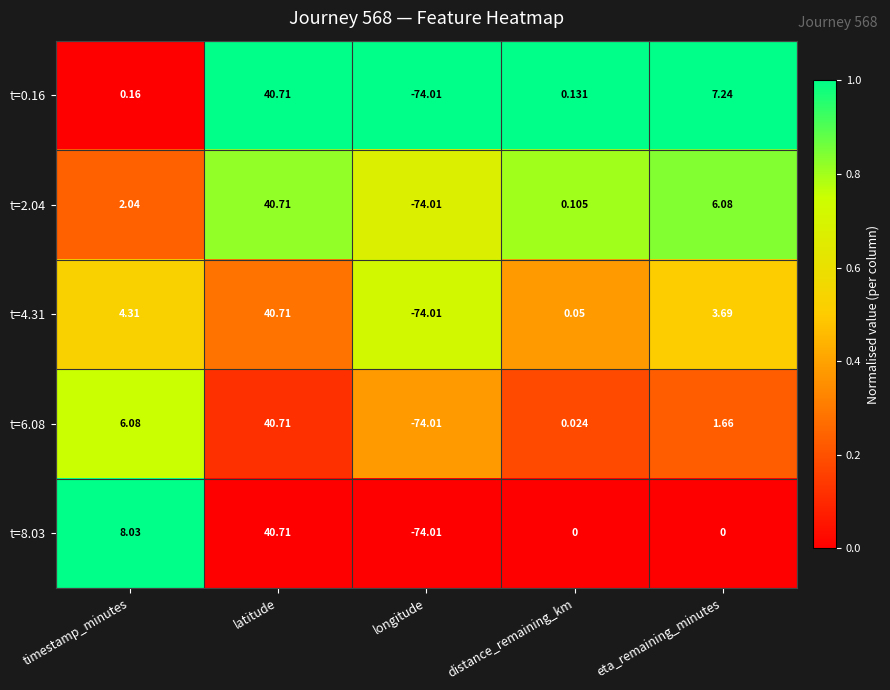

At which label does t=2.04 reach its minimum?

longitude